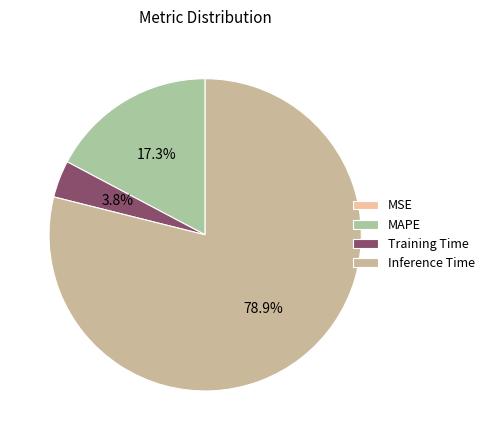

To the nearest percent, what percentage of the pie is MAPE?

17%